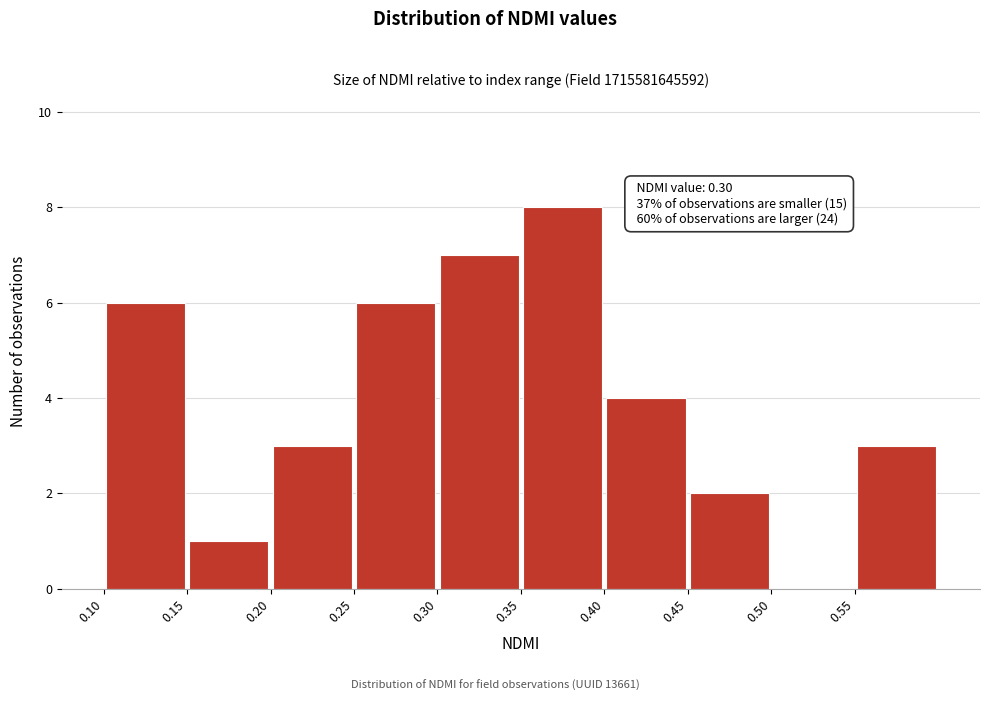

Which range on the x-axis has the tallest bar?

0.35 to 0.40